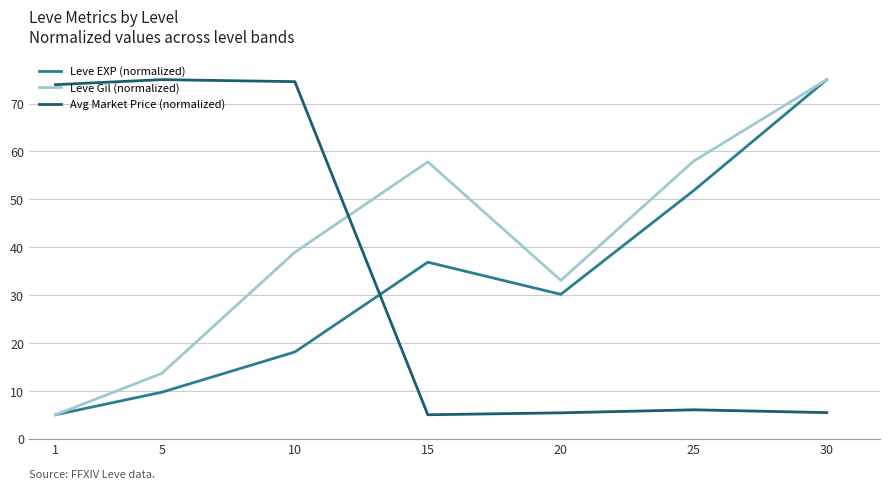

Where is Leve Gil (normalized) nearest to the value 40?

10